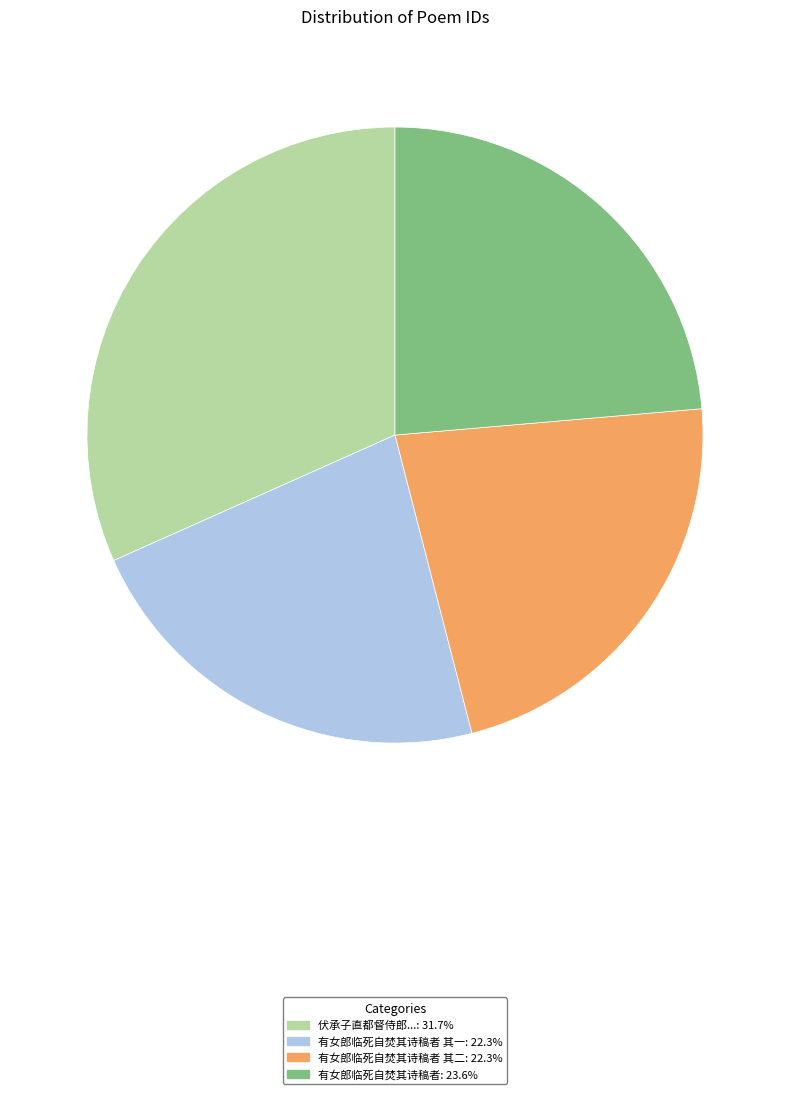

Does any single category account for the majority?

No